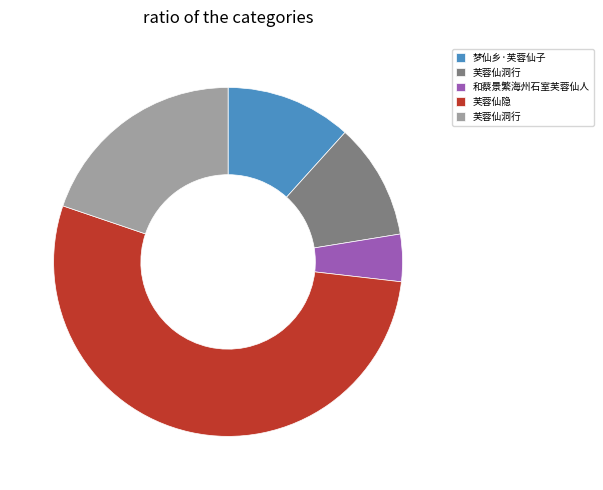

Count the number of slices in the pie.

5